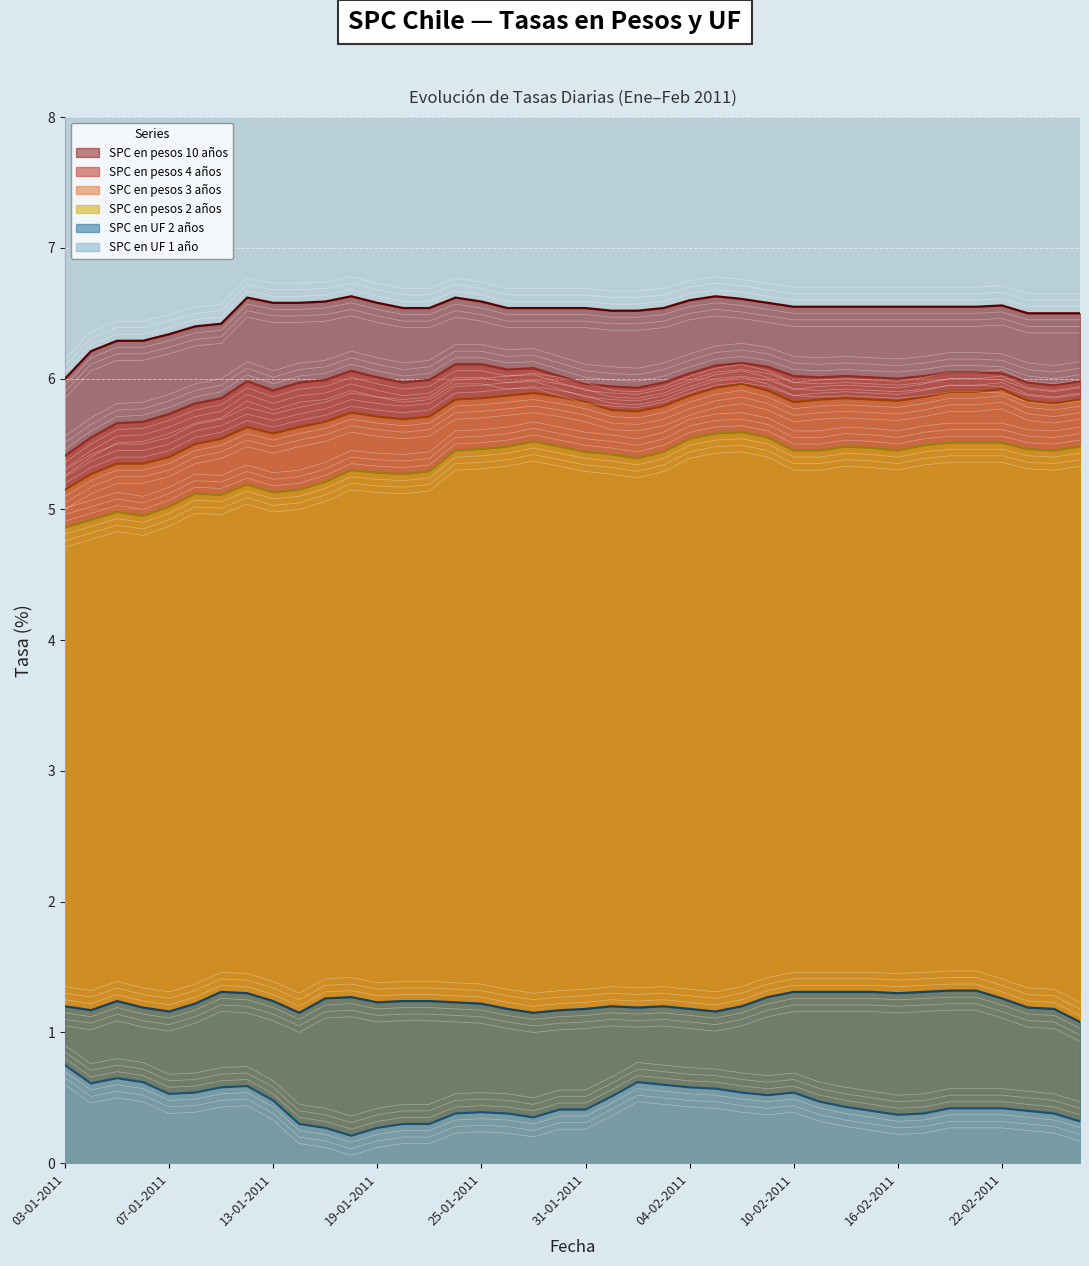

Which category has the highest value in the SPC en pesos 10 años series?

18-01-2011